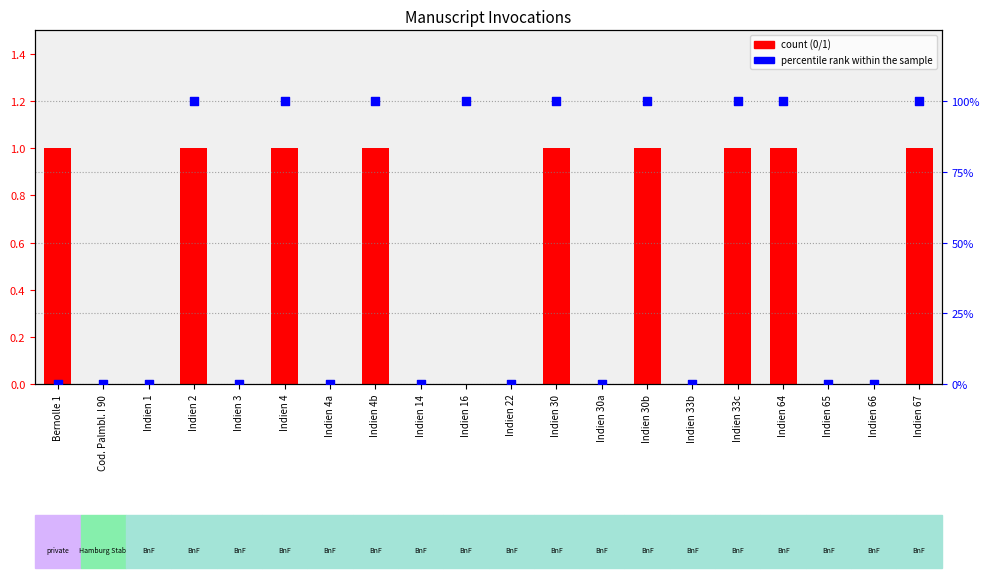

What are all the series names shown in the legend?

count (0/1), percentile rank within the sample